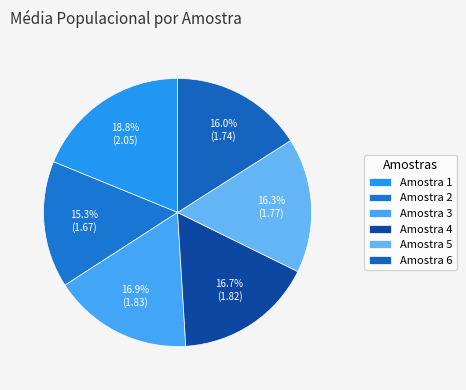

Does Amostra 2 account for over 50% of the chart?

No